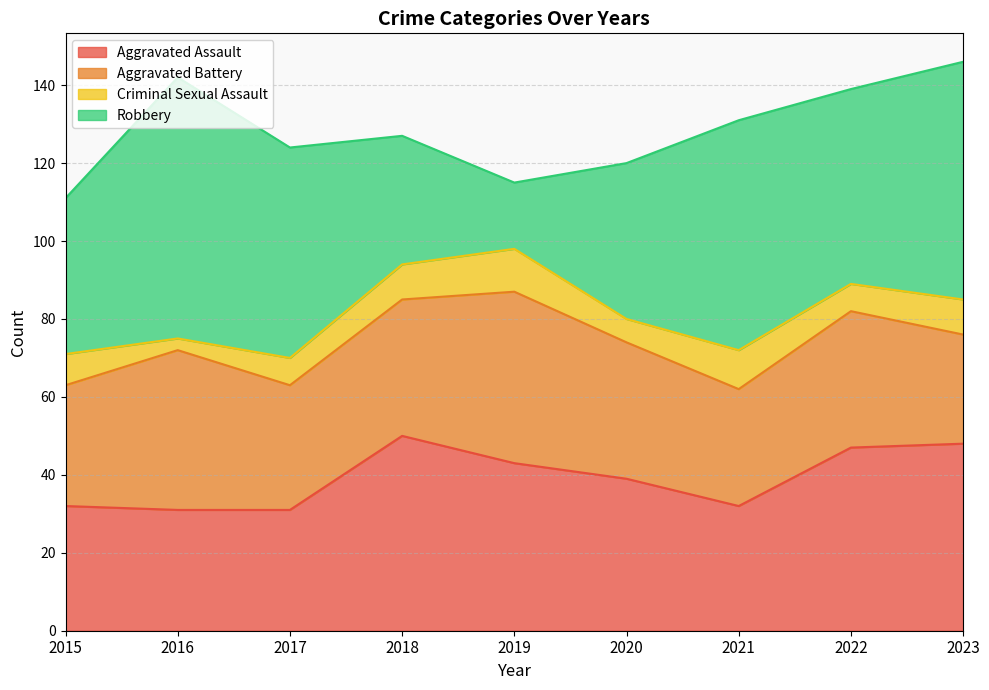

The Robbery series shows 29 at 2019. True or false?

False